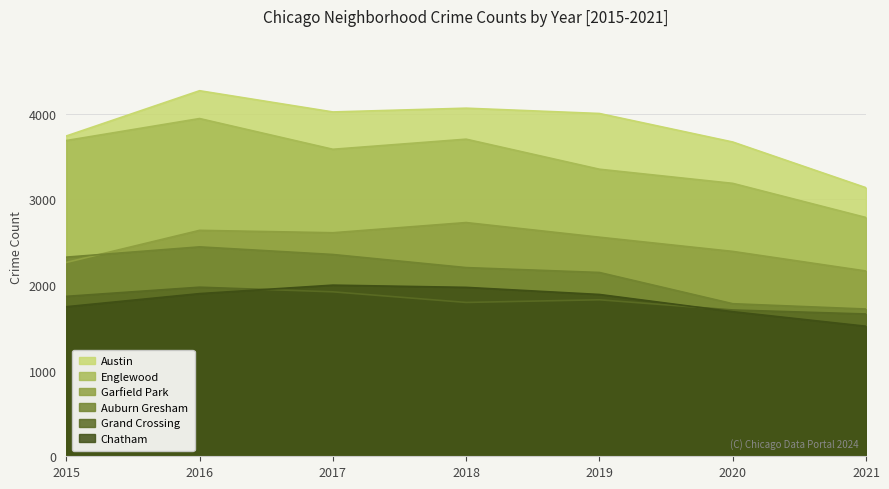

At which label does Englewood first exceed 3586?

2015